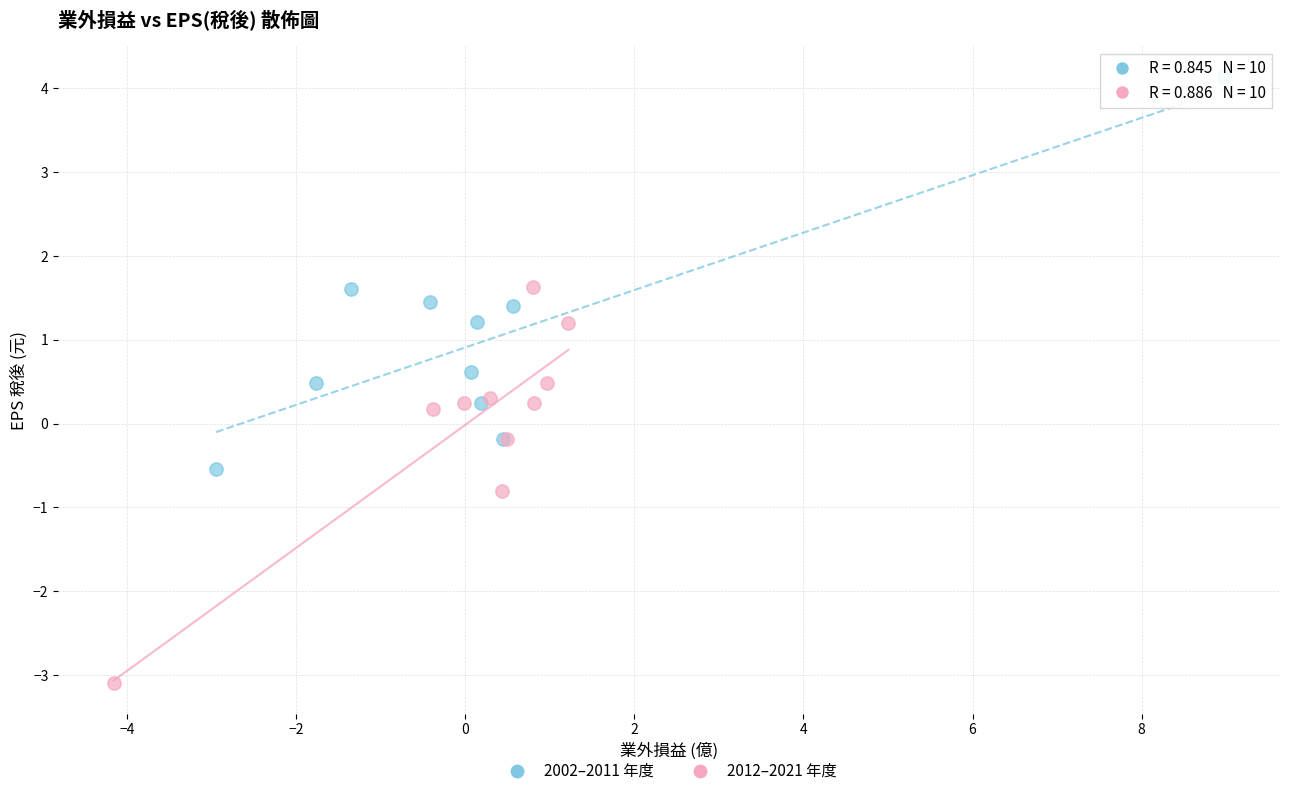

What are all the series names shown in the legend?

2002–2011 年度, 2012–2021 年度